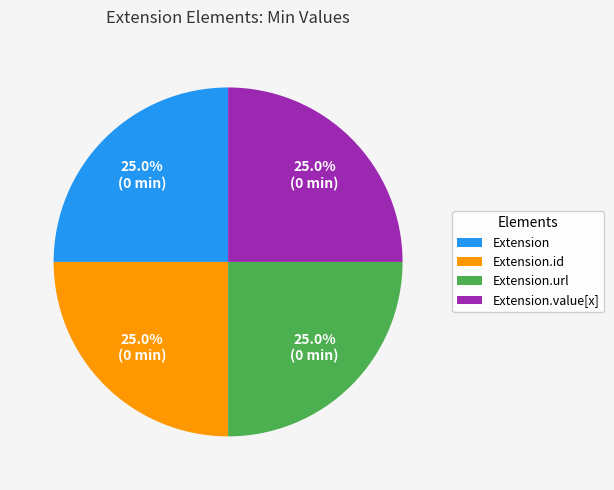

Does Extension.value[x] account for over 50% of the chart?

No